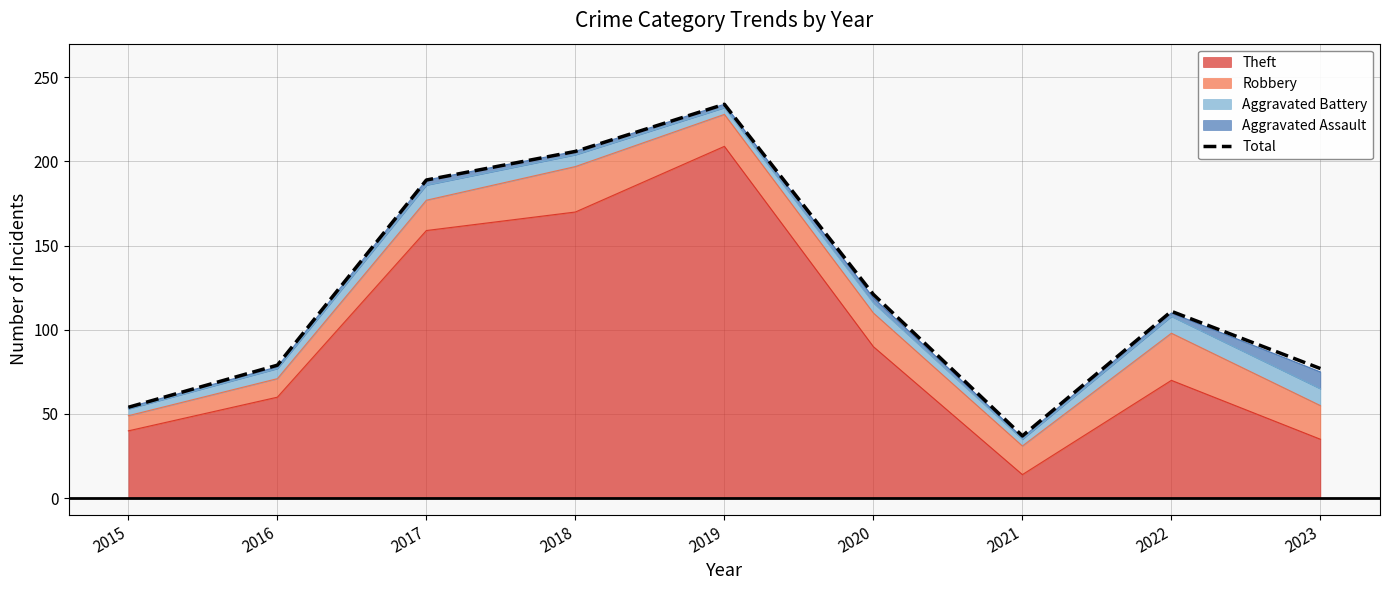

What is the change in value from 2020 to 2021?

-84